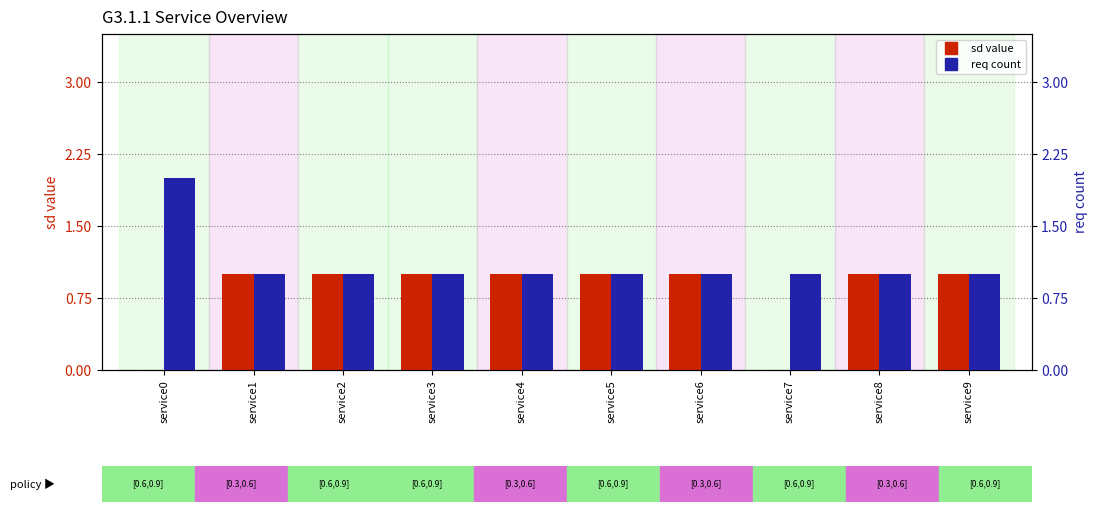

Reading left to right, what are all the values shown in this chart?

sd value: 0	1	1	1	1	1	1	0	1	1
req count: 2	1	1	1	1	1	1	1	1	1